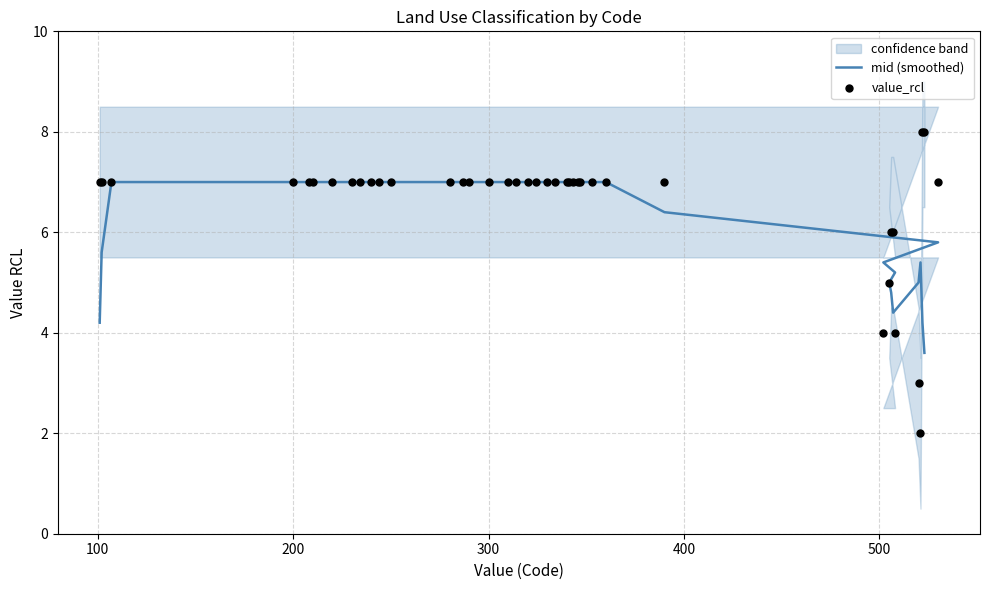

At which category is the sum across all series the highest?

200